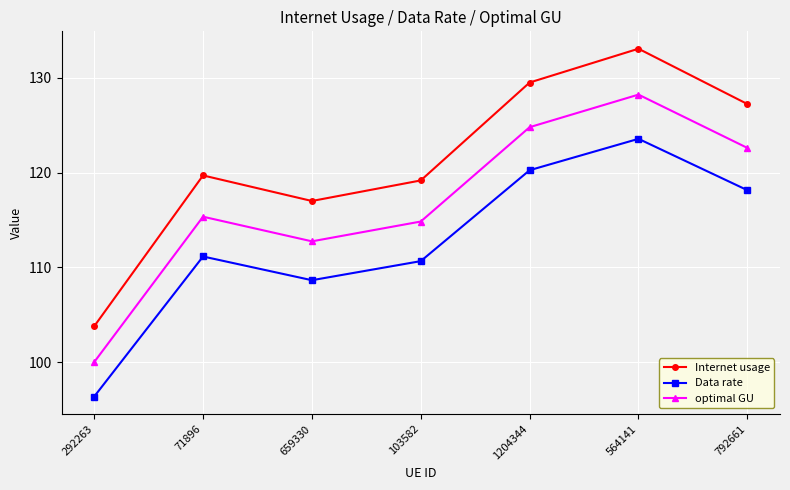

What is the label of the 3rd point from the left?

659330